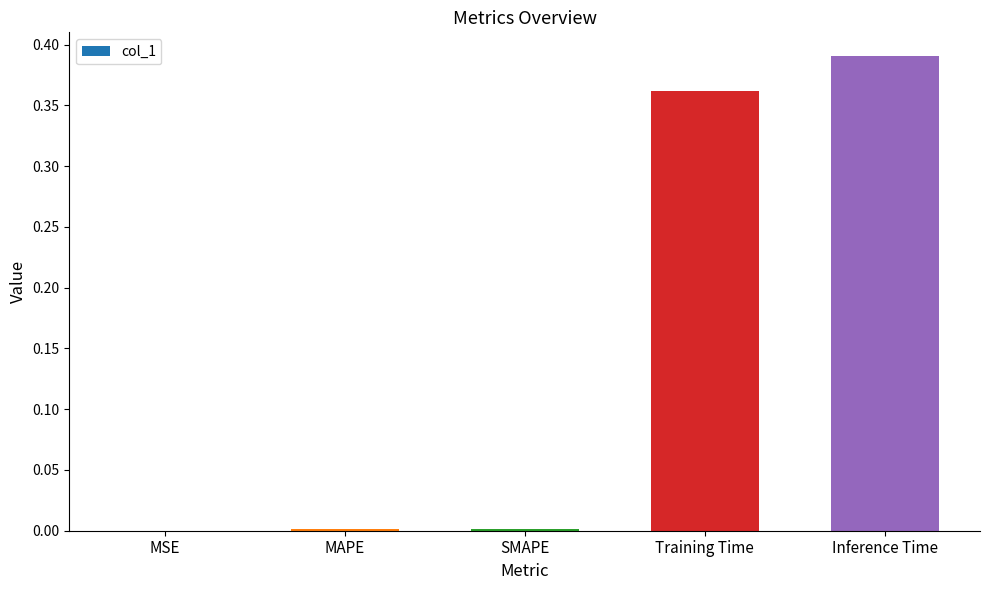

Are the bars horizontal?

No